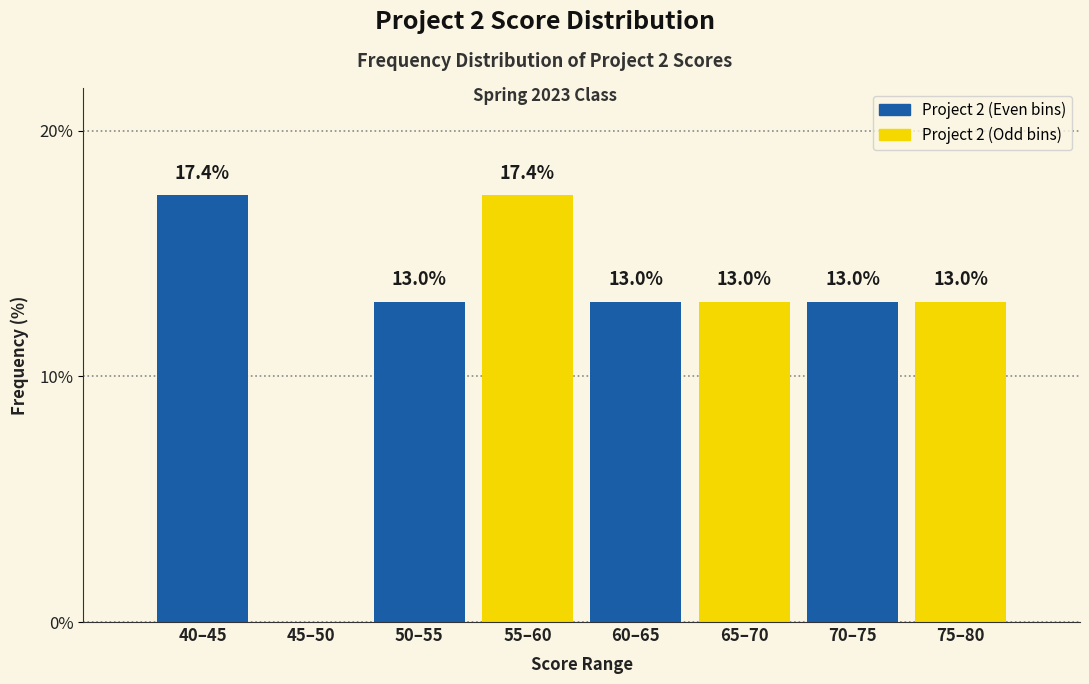

Reading left to right, transcribe all the data shown in this chart.

40–45=17.4	45–50=0.0	50–55=13.0	55–60=17.4	60–65=13.0	65–70=13.0	70–75=13.0	75–80=13.0